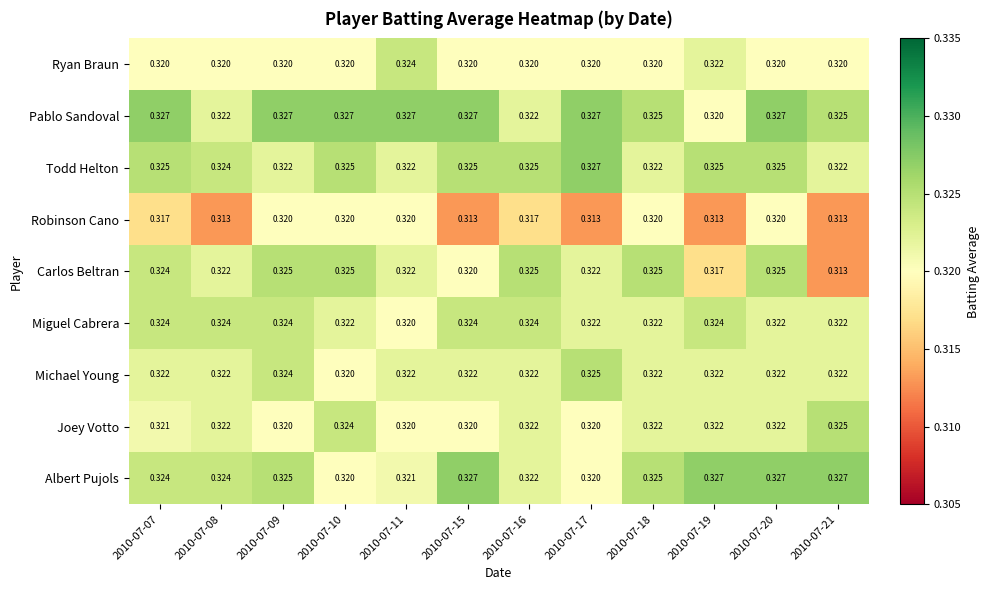

Is the value of Miguel Cabrera at 2010-07-07 greater than the value of Todd Helton at 2010-07-11?

Yes